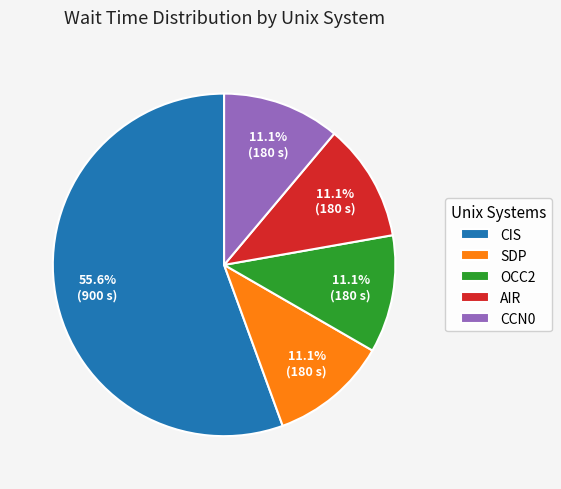

Combined, do SDP and CIS account for over 50%?

Yes